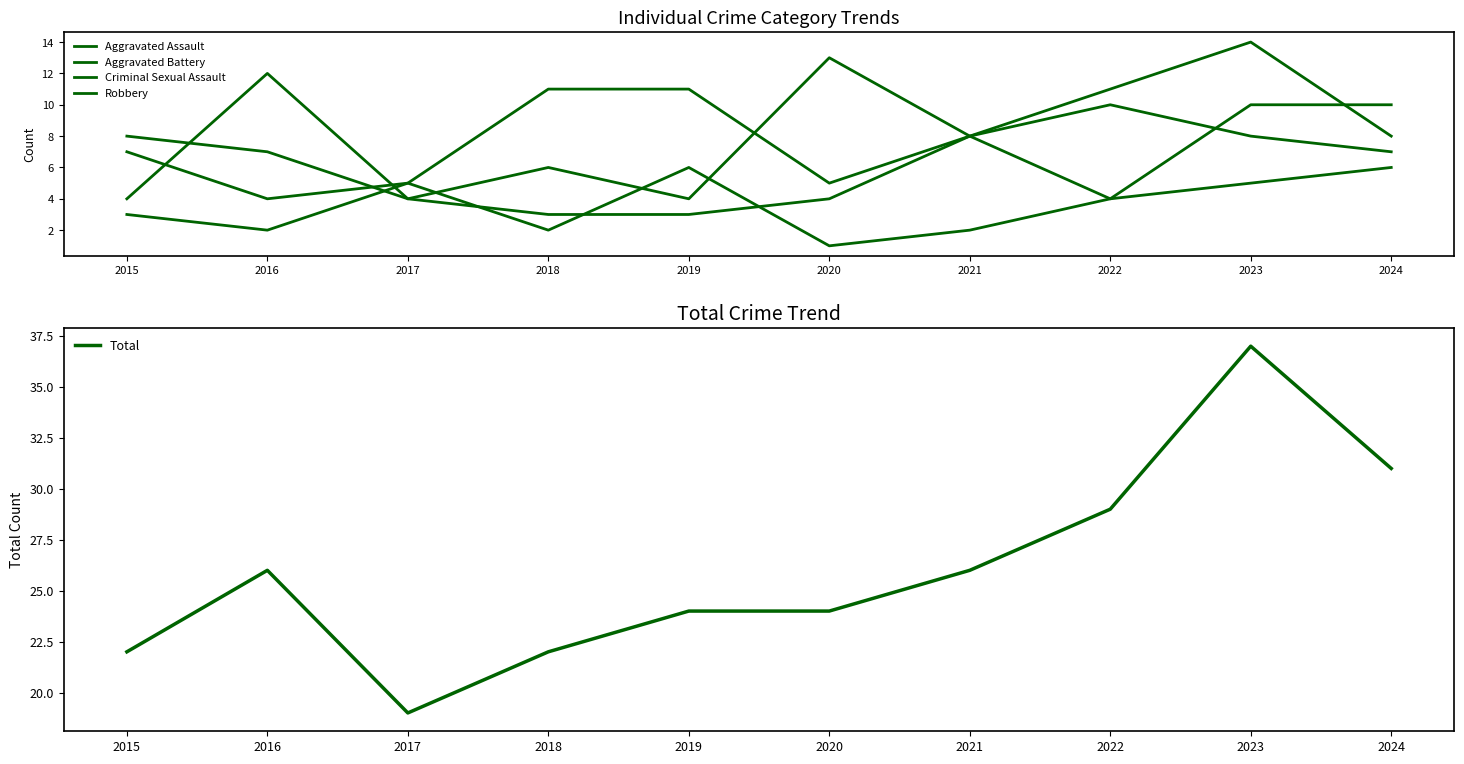

Which has a higher value, 2019 or 2016?

2019